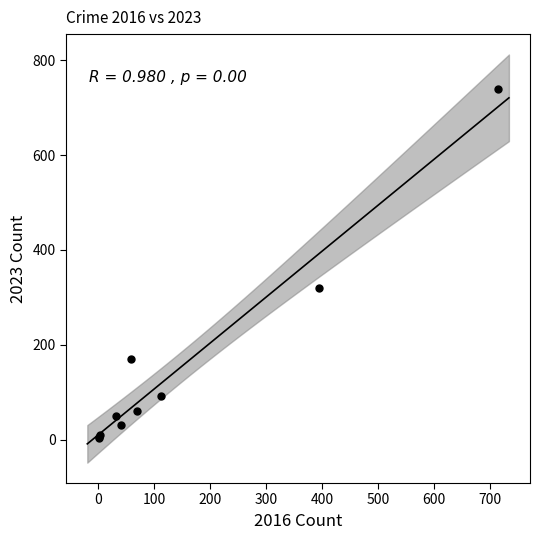

What Y value in the scatter plot is closest to 371?

319